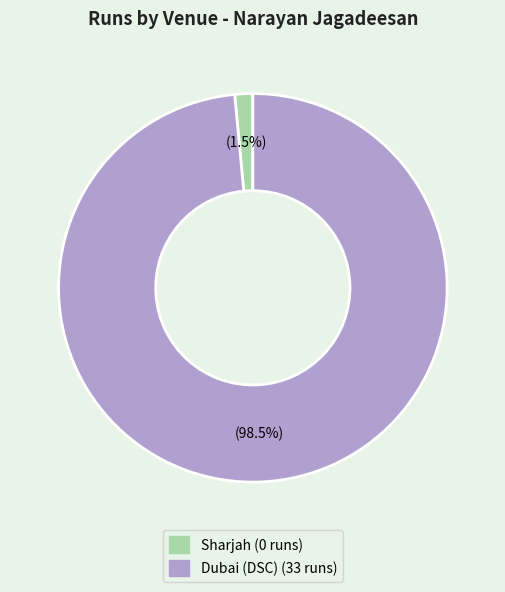

Count the number of slices in the pie.

2